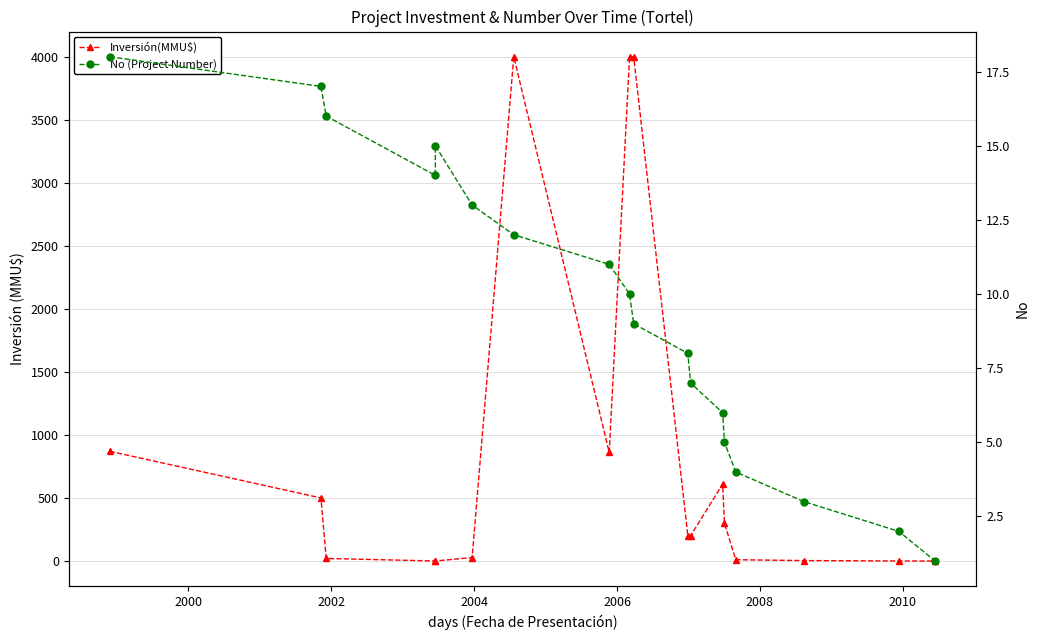

How many data points in Inversión(MMU$) are above 200?

8